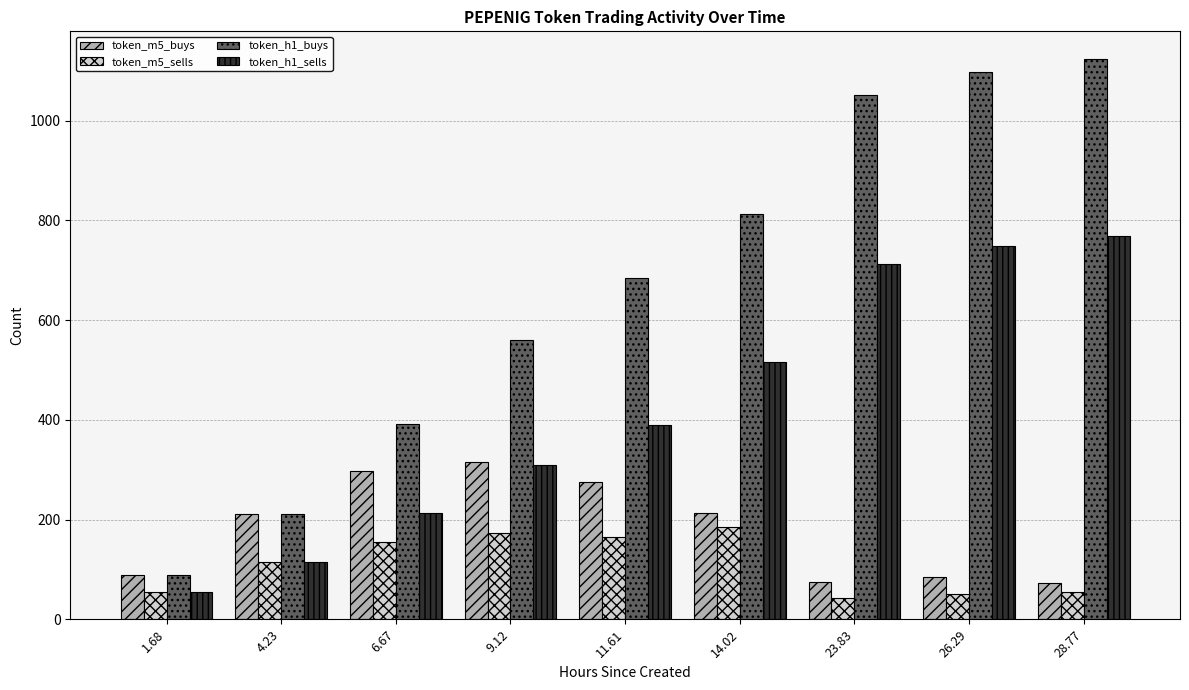

Which series has the largest total across all categories?

token_h1_buys